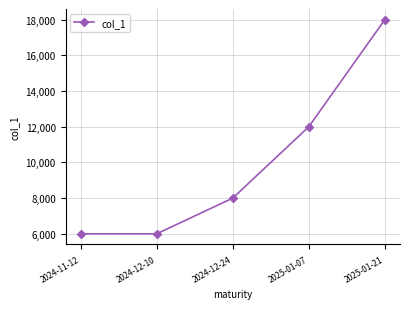

What is the maximum value shown in the chart?

18000